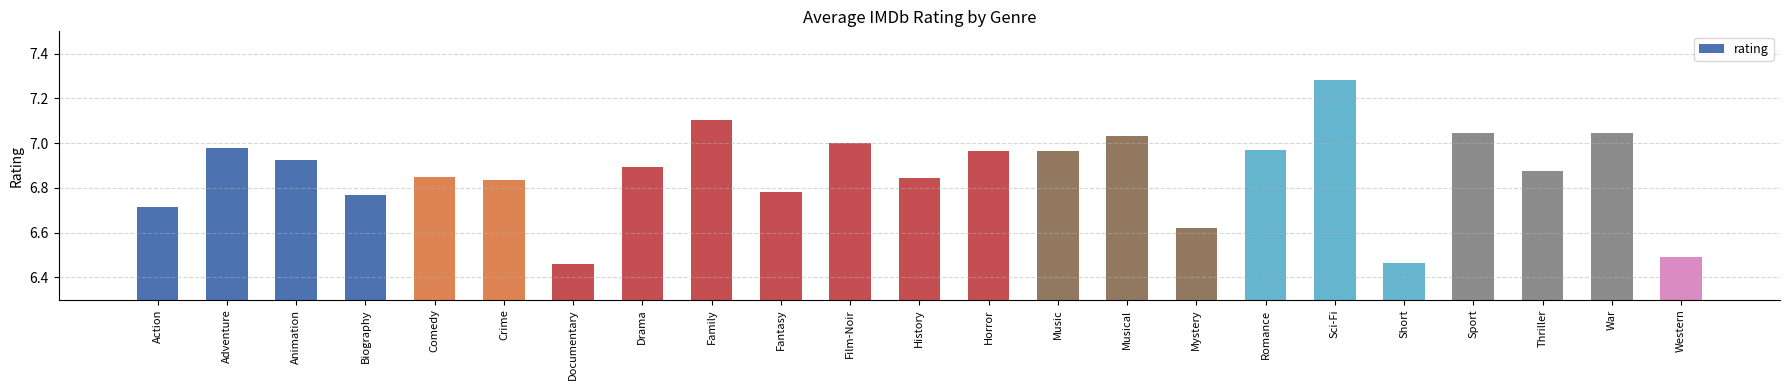

Which category has the highest value across all series?

Sci-Fi